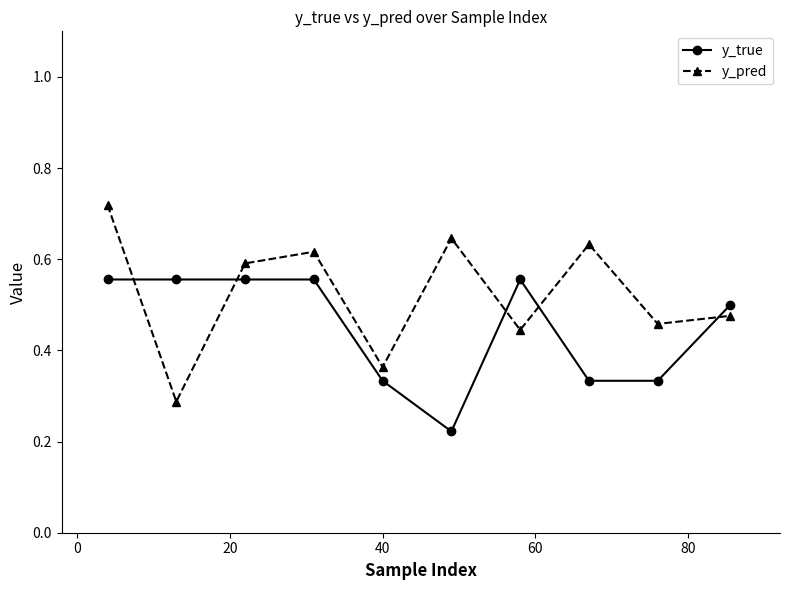

Which series has the largest range (max minus min)?

y_pred